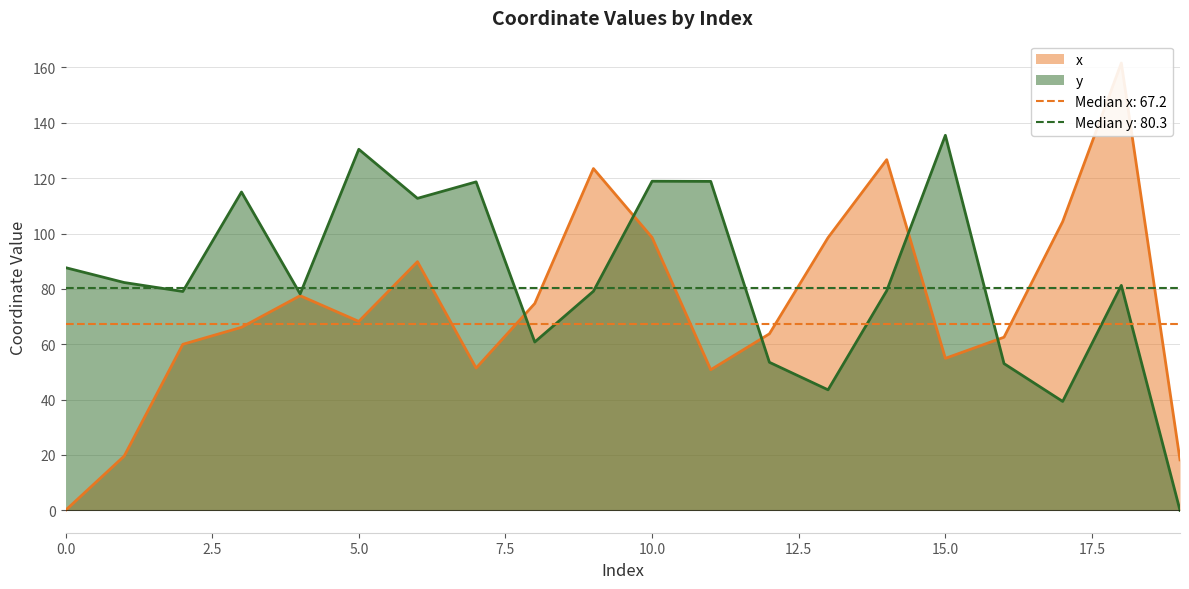

Which series has the largest range (max minus min)?

x